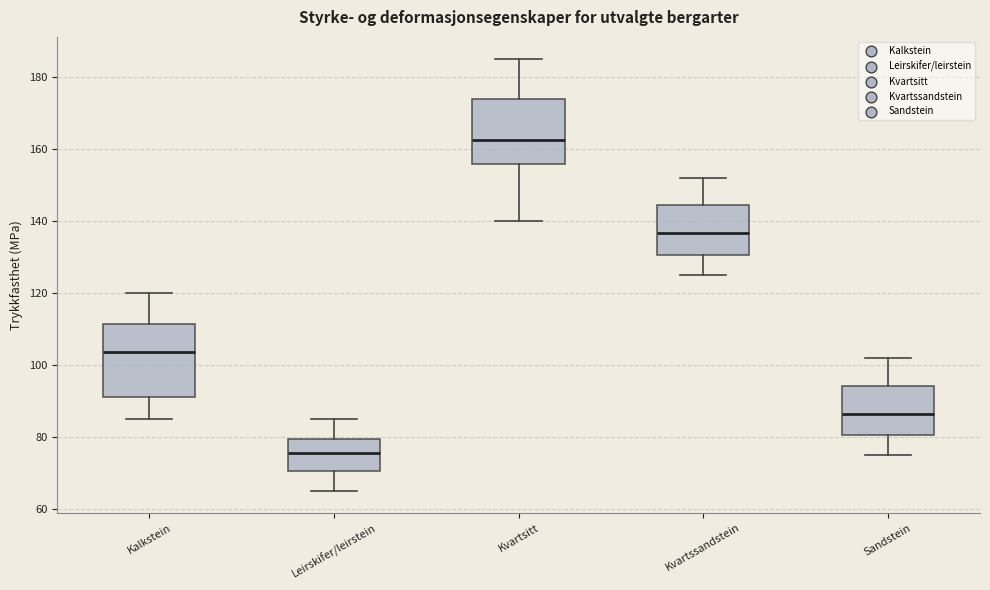

Reading left to right, read every box against the y-axis: the position of its median line, the range the box covers, and the ends of its whiskers. The values are not printed on the chart, so give them approximately, as read against the axis.

Kalkstein: median 104, box 92 to 112, whiskers 86 to 120
Leirskifer/leirstein: median 76, box 70 to 80, whiskers 66 to 86
Kvartsitt: median 162, box 156 to 174, whiskers 140 to 186
Kvartssandstein: median 136, box 130 to 144, whiskers 126 to 152
Sandstein: median 86, box 80 to 94, whiskers 76 to 102